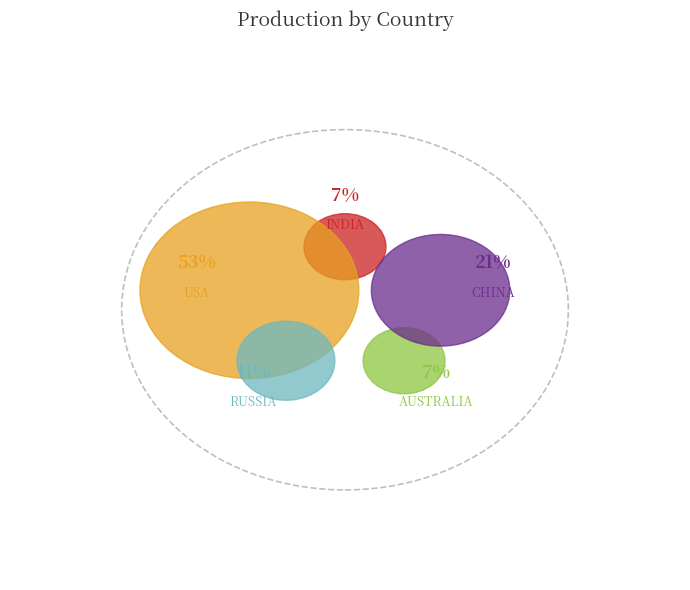

Between AUSTRALIA and RUSSIA, which is larger?

RUSSIA